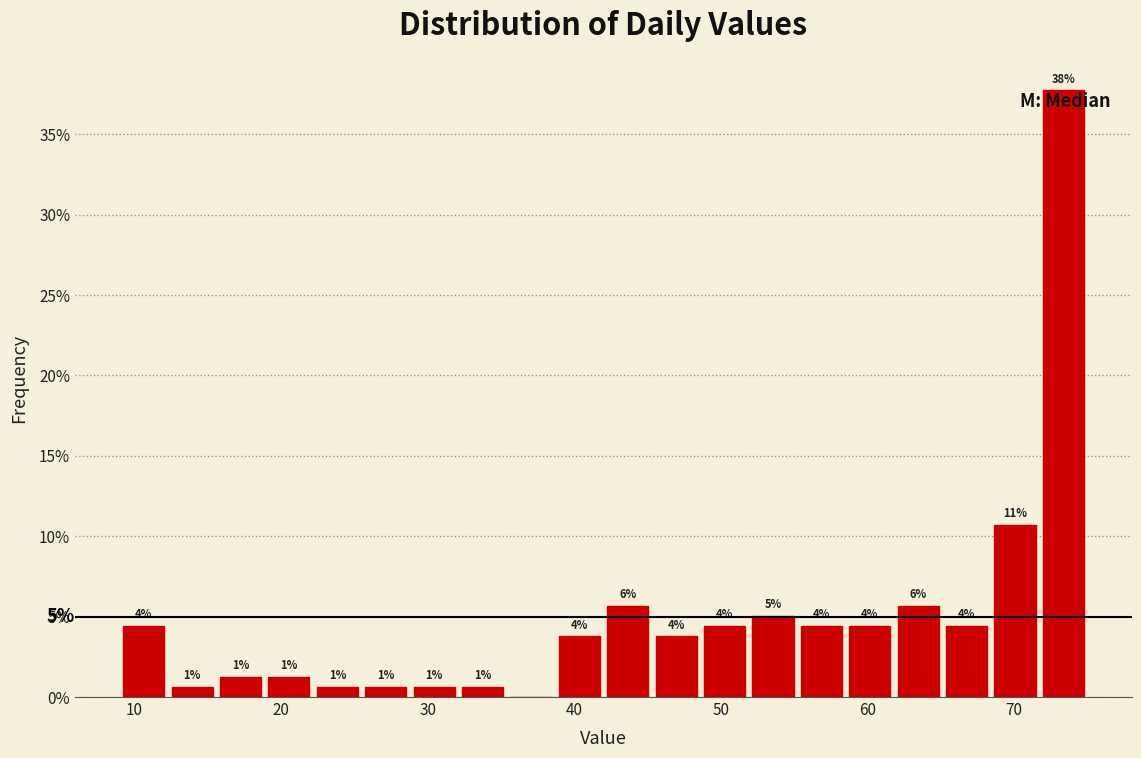

Around what value on the x-axis is the tallest bar? Give the approximate position of its centre, as read against the axis.

73